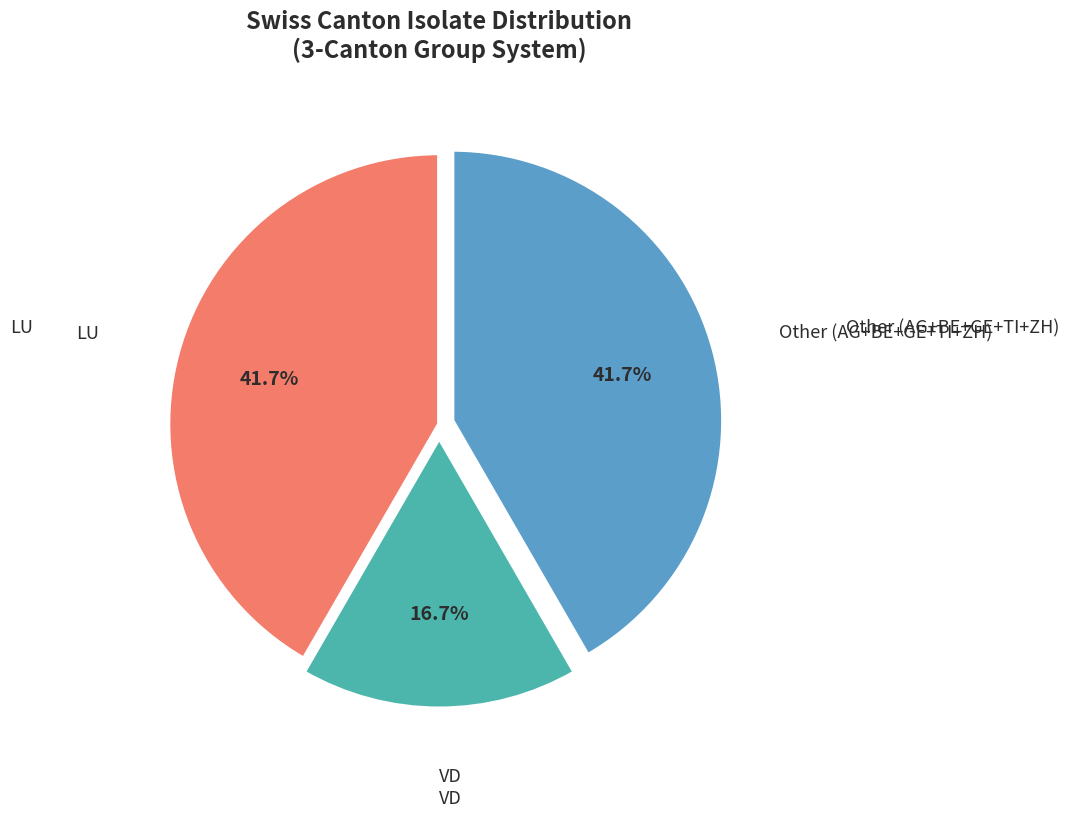

Is there any slice that represents more than half of the pie?

No